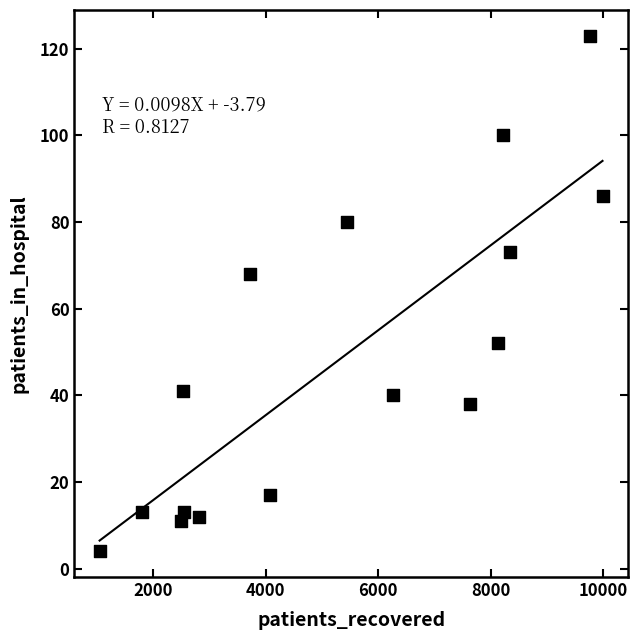

What is the range of X values (max minus min)?

8941